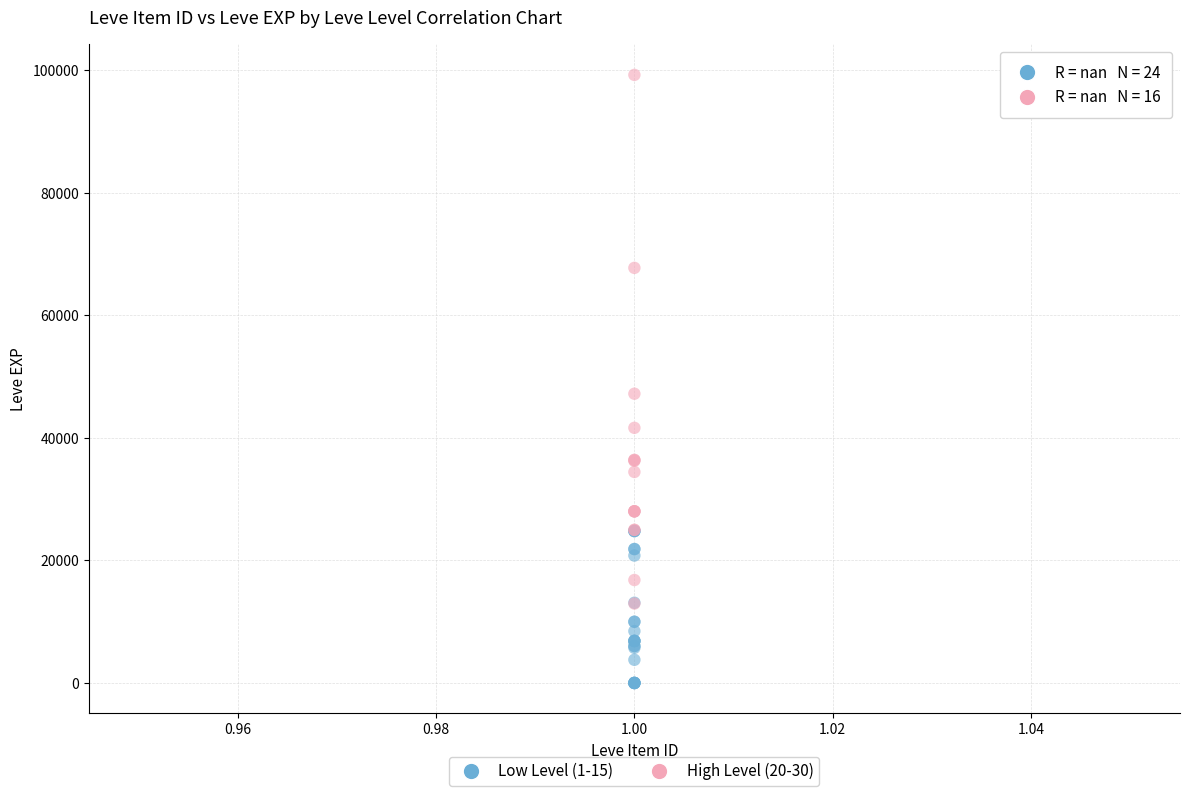

Which series contains the highest Y value?

High Level (20-30)